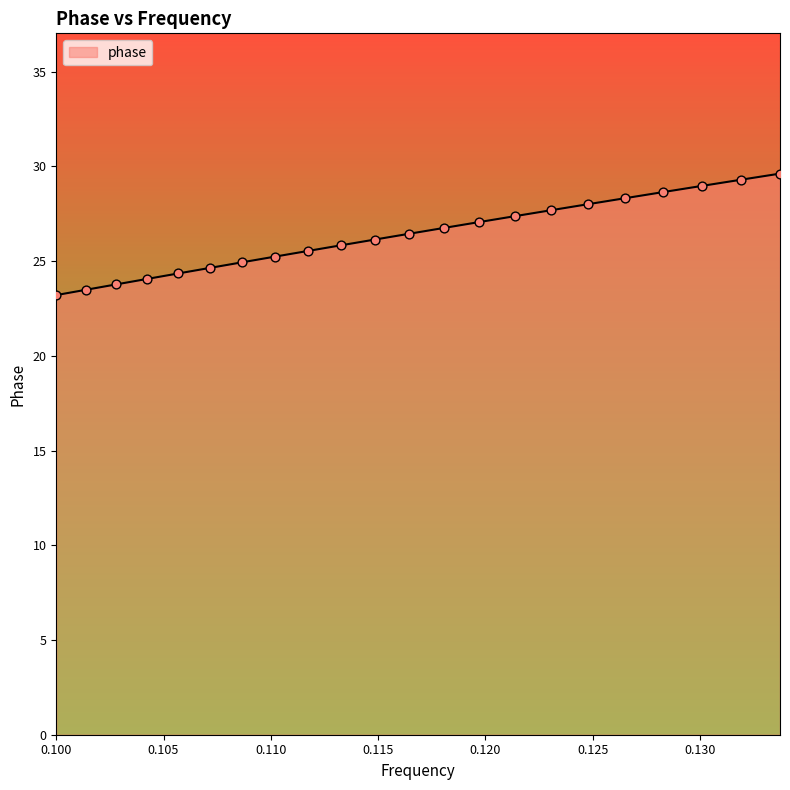

What is the minimum value shown in the chart?

23.2